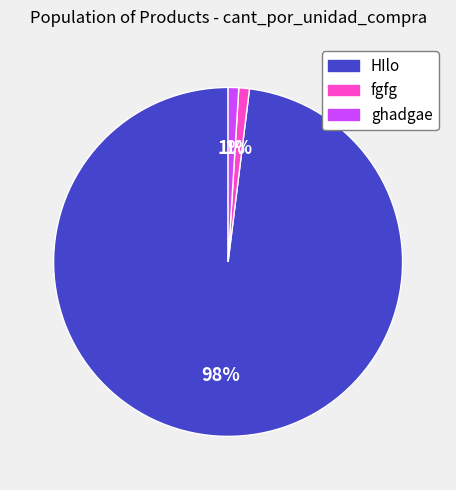

To the nearest percent, what is the combined percentage of HIlo and fgfg?

99%